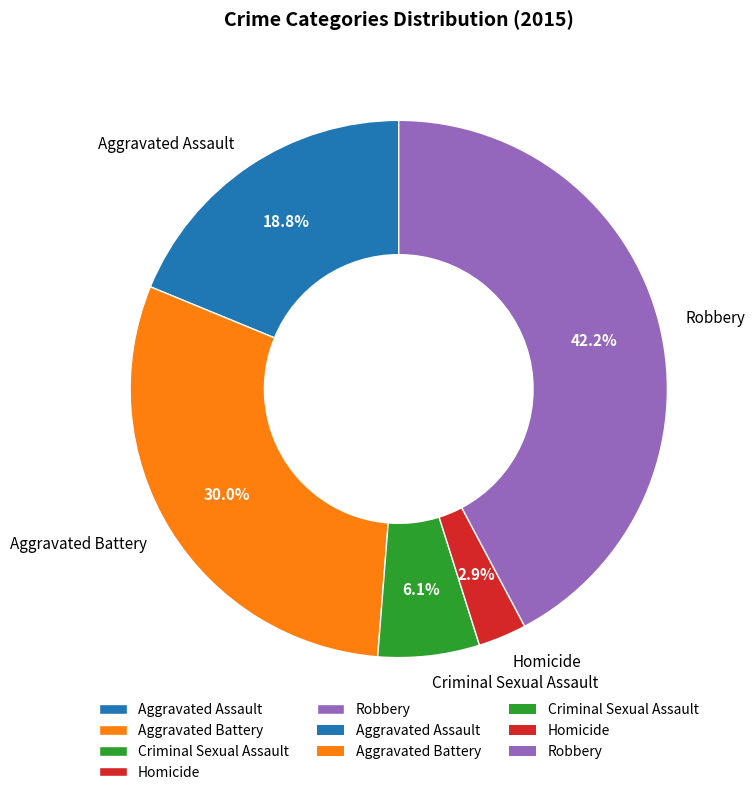

What percentage is the Criminal Sexual Assault slice, to the nearest percent?

6%